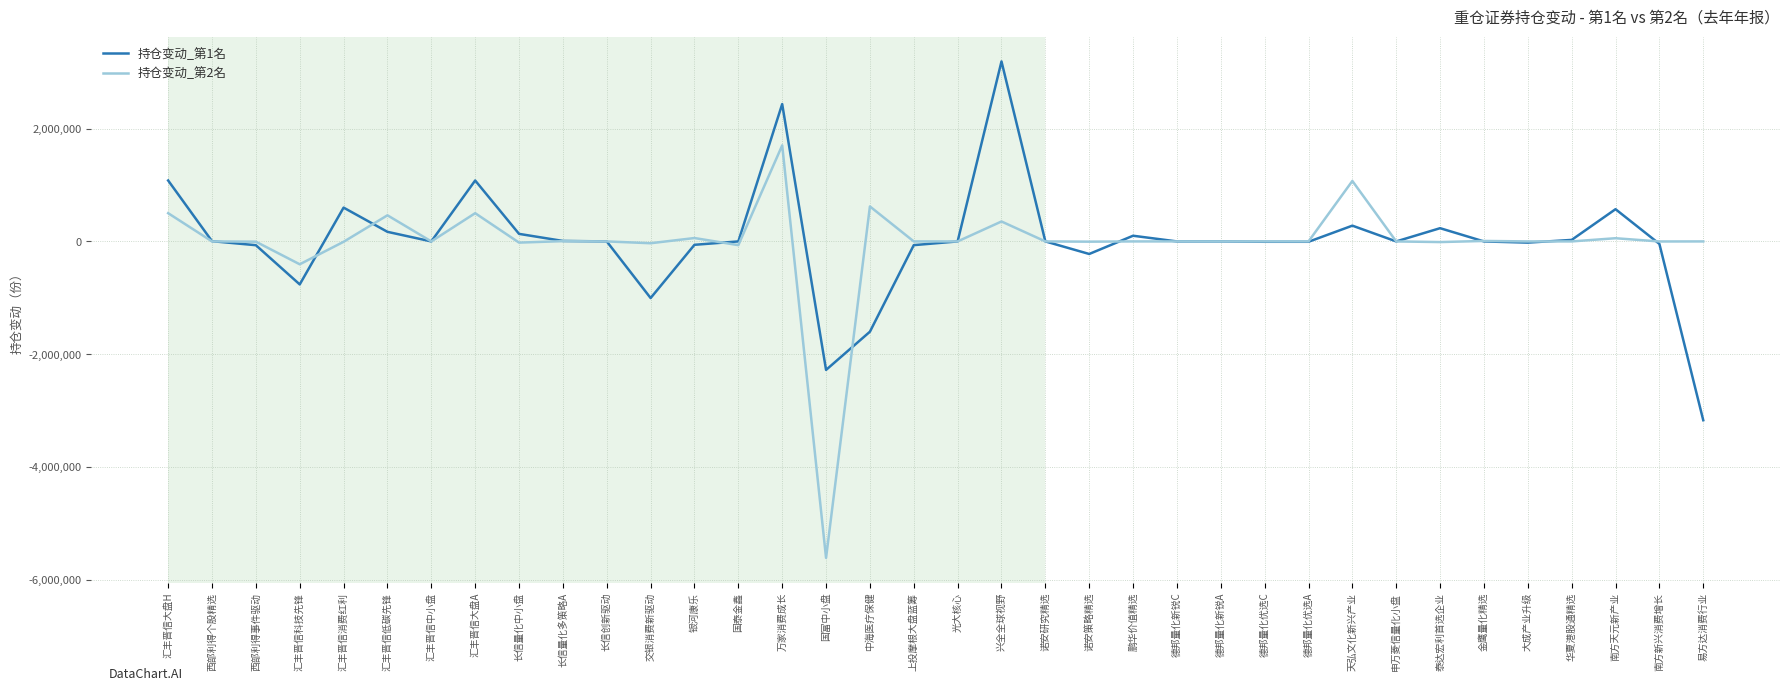

Which series ends up on top after the final intersection of 持仓变动_第1名 and 持仓变动_第2名?

持仓变动_第2名